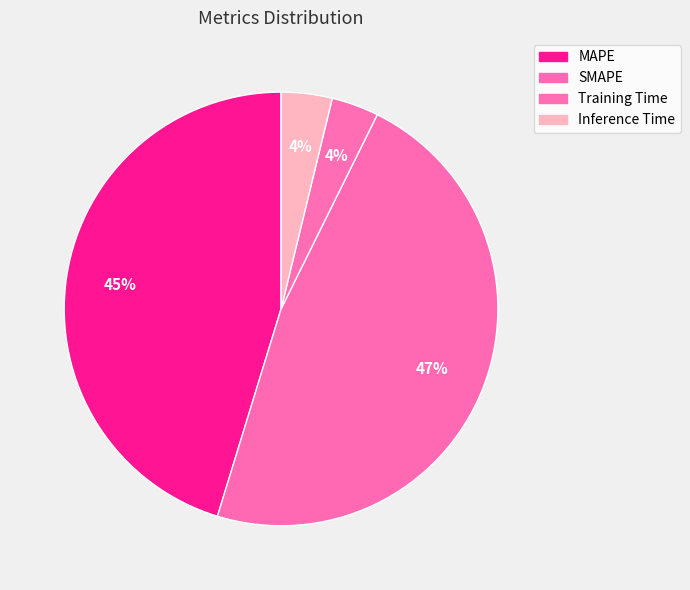

Do Training Time and SMAPE together represent more than half of the pie?

Yes